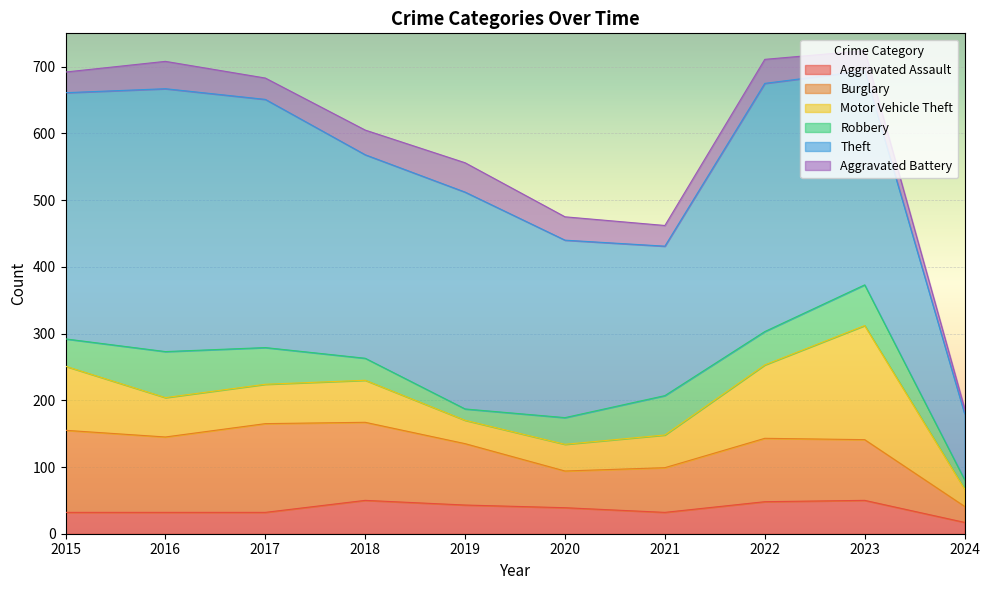

Which series has the widest spread of values?

Theft